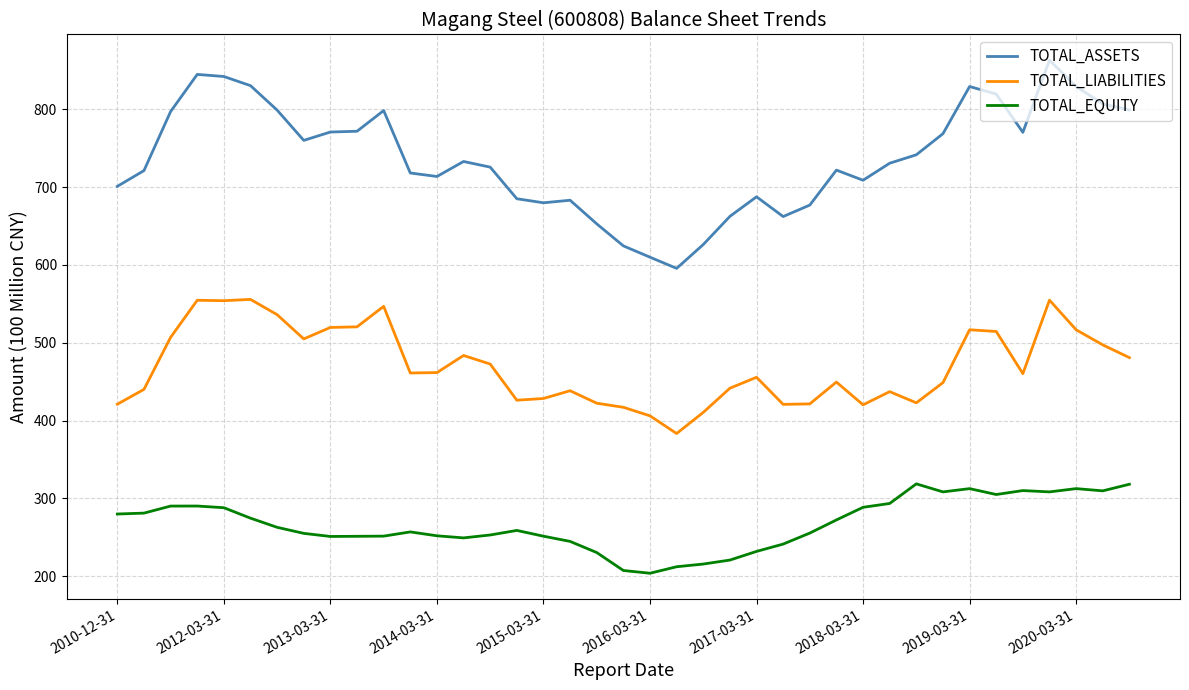

What is the lowest value of the TOTAL_EQUITY series?

203.9